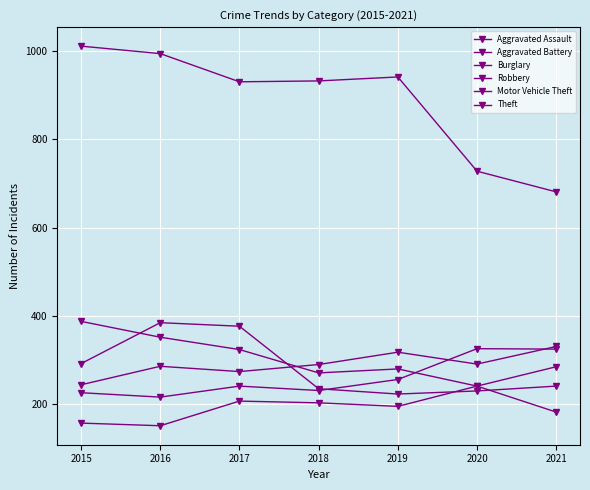

What is the difference between the maximum and minimum values in the Burglary series?

206